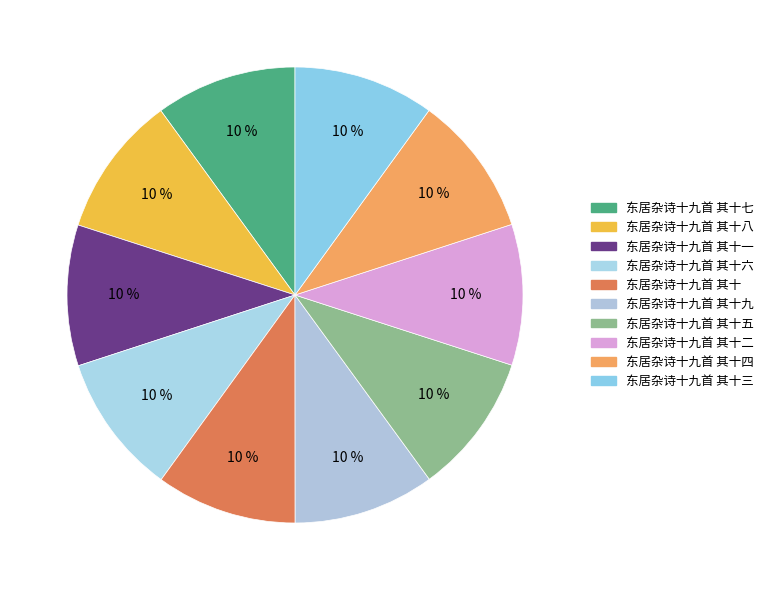

Count the number of slices in the pie.

10